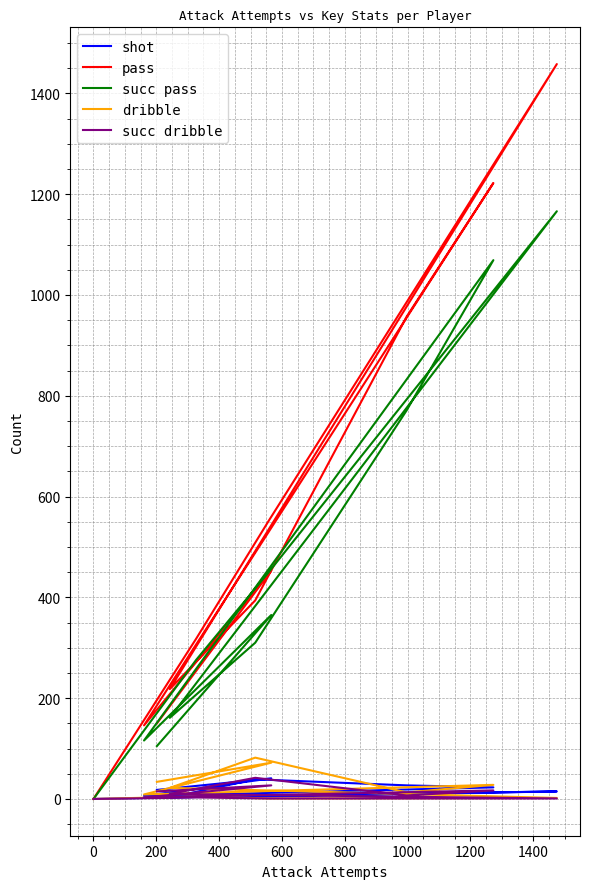

What is the label of the 7th point from the left?

1000